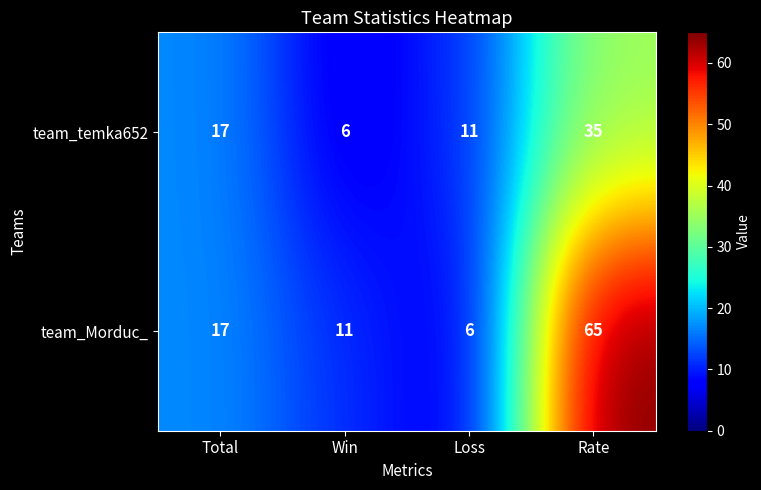

What is the sum of the team_temka652 values at Loss and Total?

28